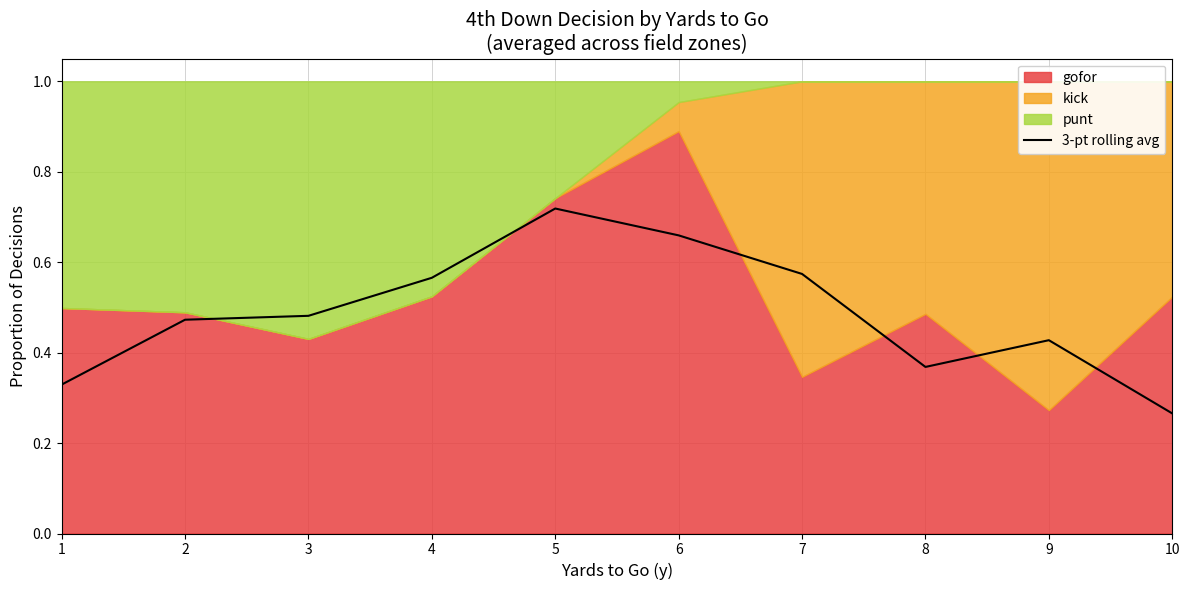

Rank the categories by value from highest to lowest.

5, 6, 7, 4, 3, 2, 9, 8, 1, 10